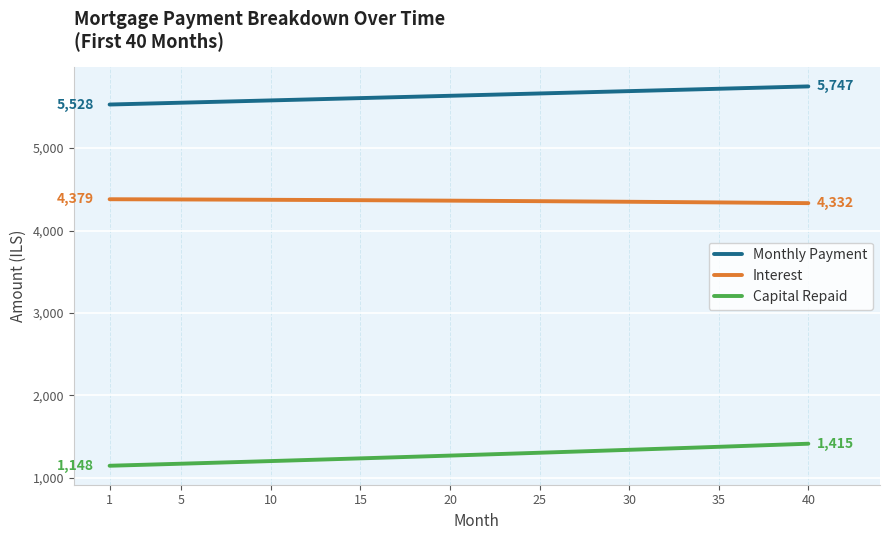

What is the maximum value shown in the chart?

5747.3